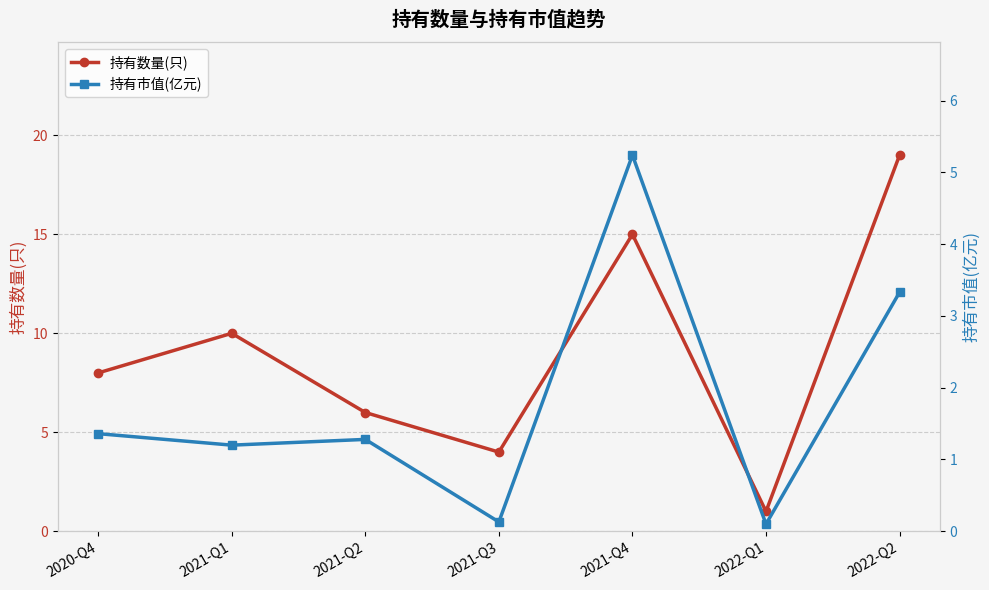

The value of 持有数量(只) at 2022-Q1 is 1.0. True or false?

True